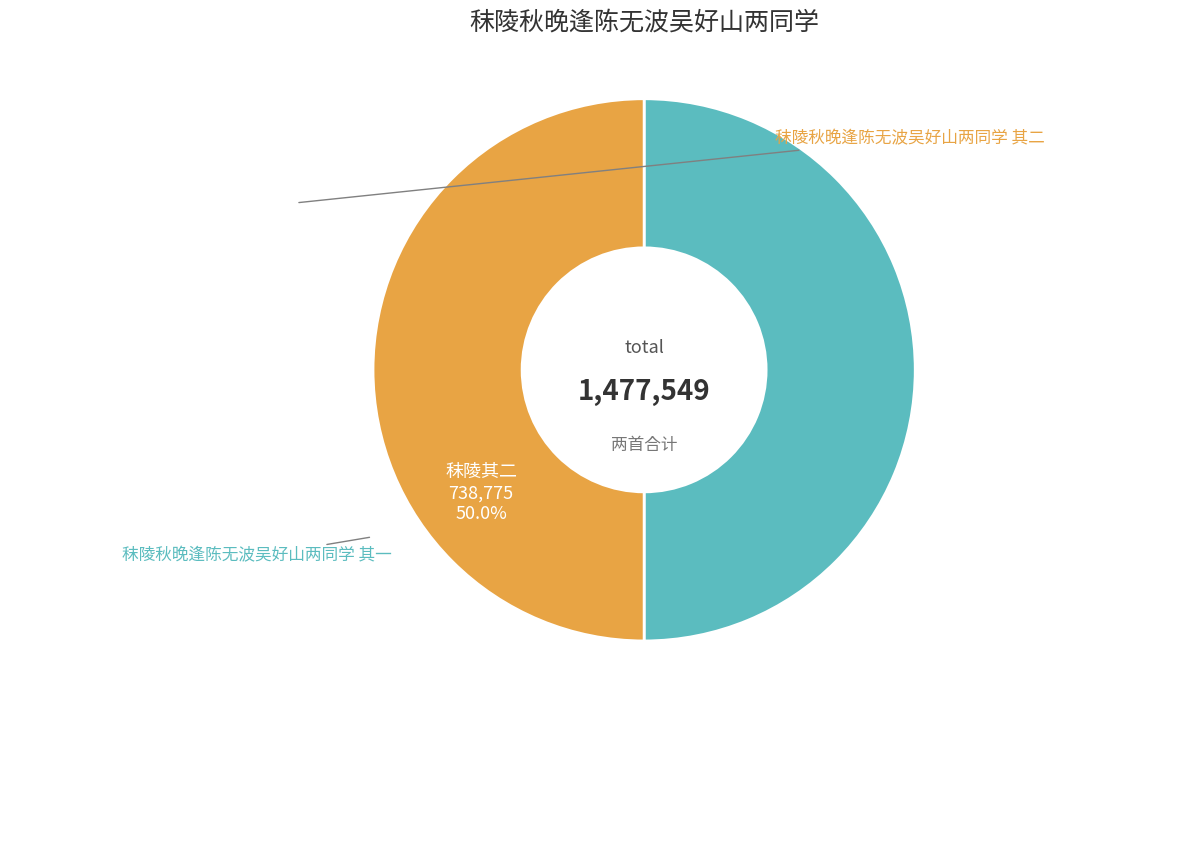

How many slices are in this pie chart?

2